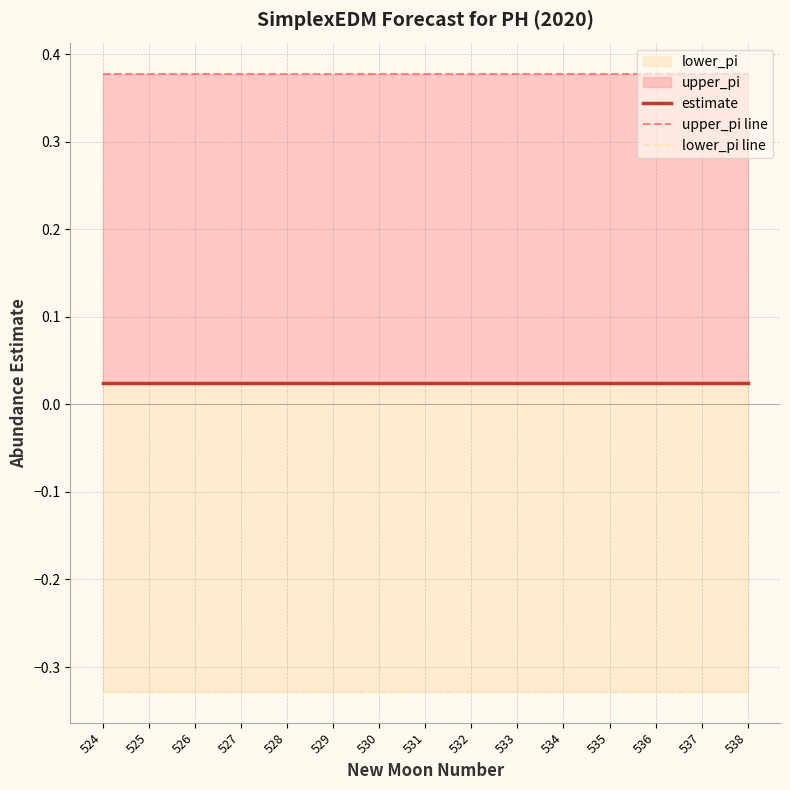

What is the maximum value shown in the chart?

0.4